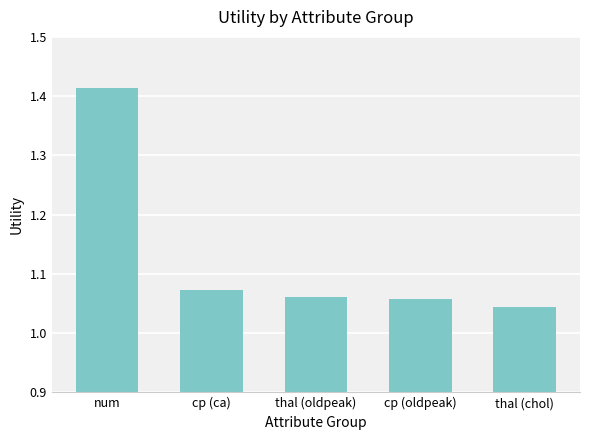

Between cp (oldpeak) and num, which is larger?

num